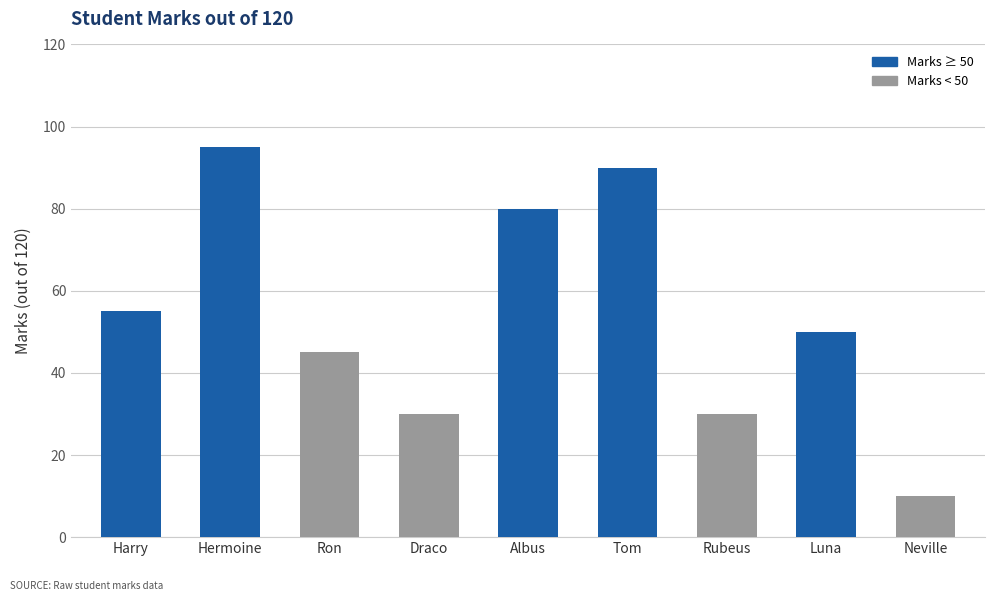

Reading left to right, what are all the values shown in this chart?

55	95	45	30	80	90	30	50	10